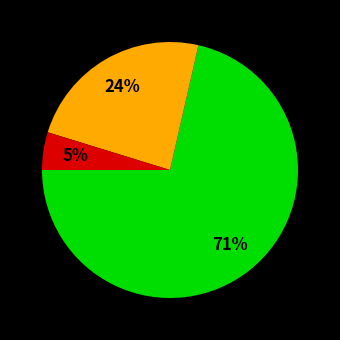

To the nearest percent, what is the average slice percentage?

33%